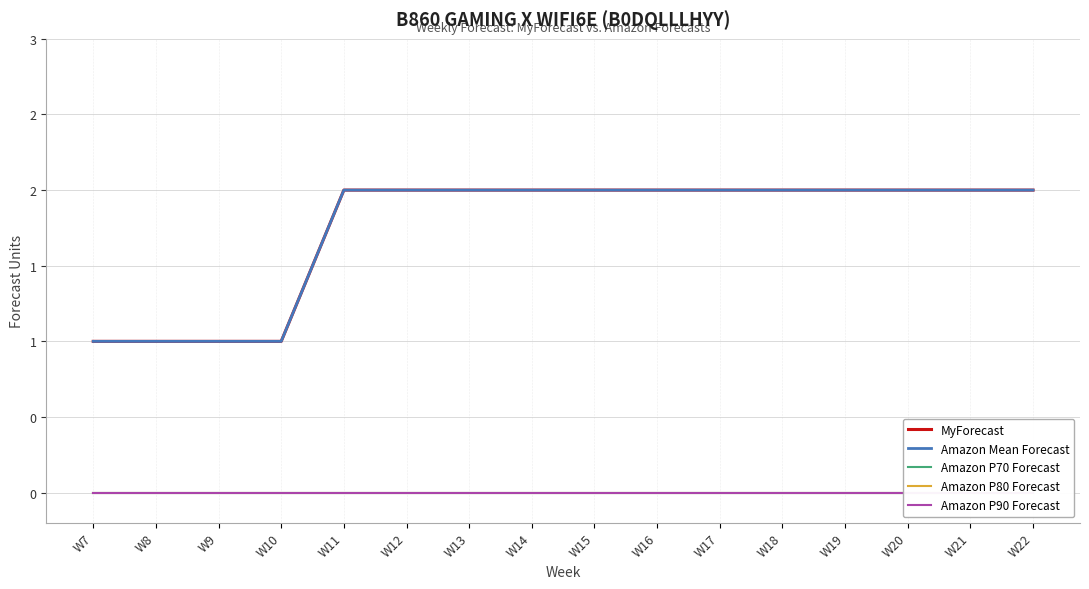

How many distinct data groups are displayed?

5